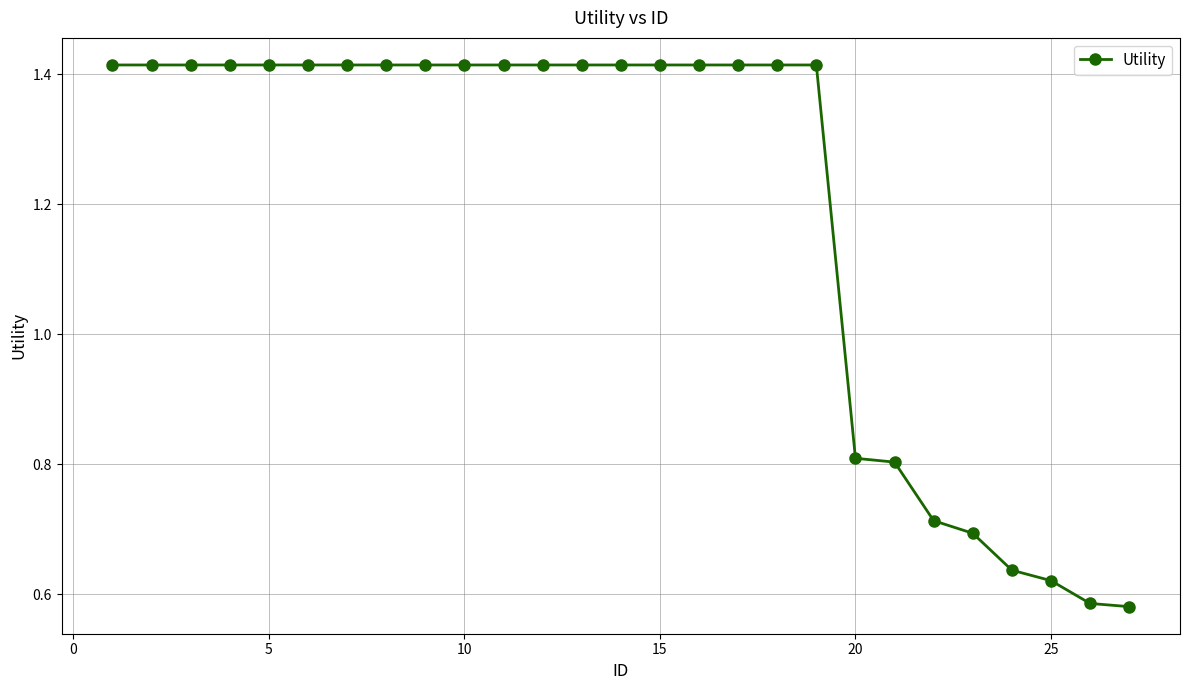

Count the values in the range 0 to 1.

8